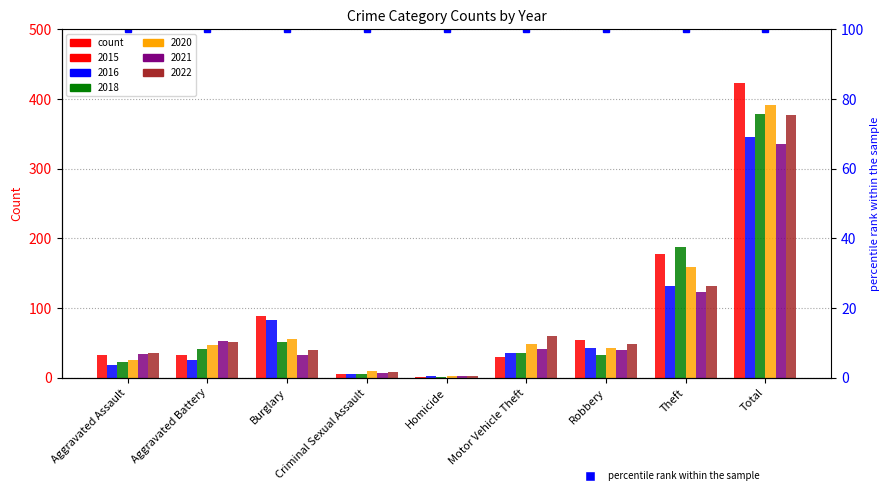

How many categories are shown in the chart?

9